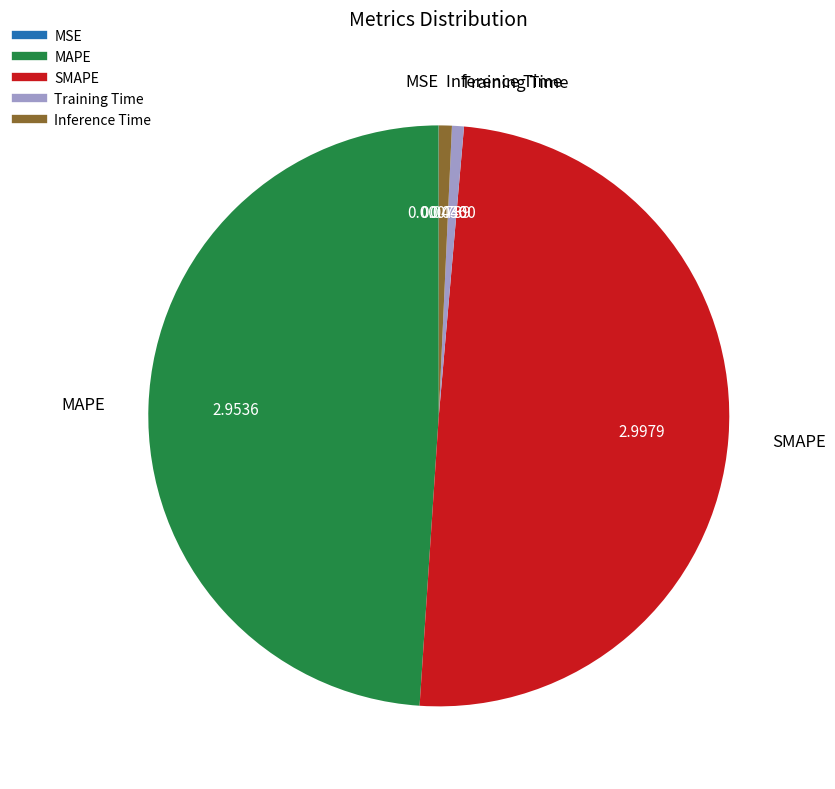

Between Training Time and MAPE, which is larger?

MAPE